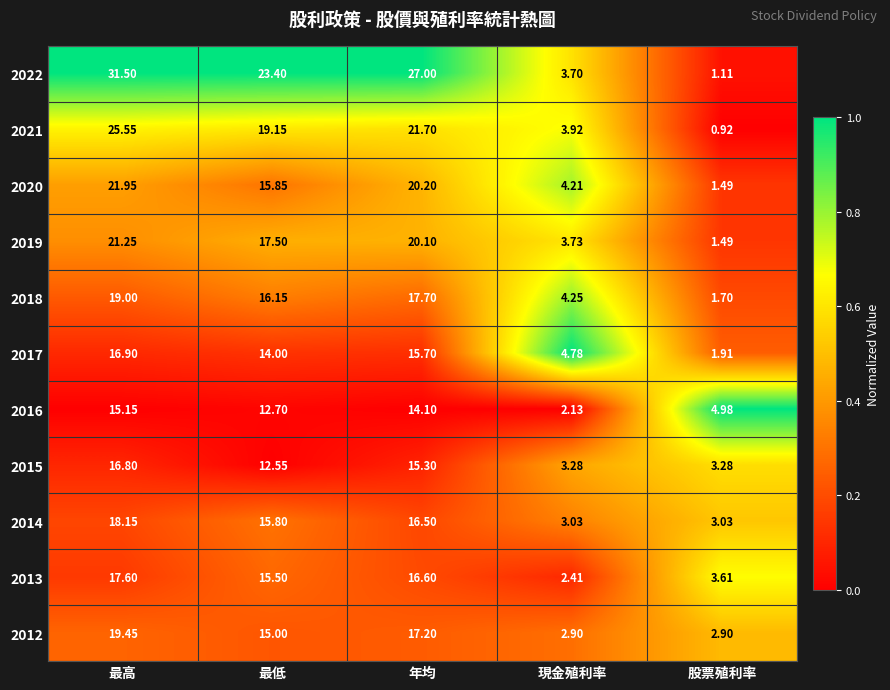

What is the total value across all series at 年均?

202.1